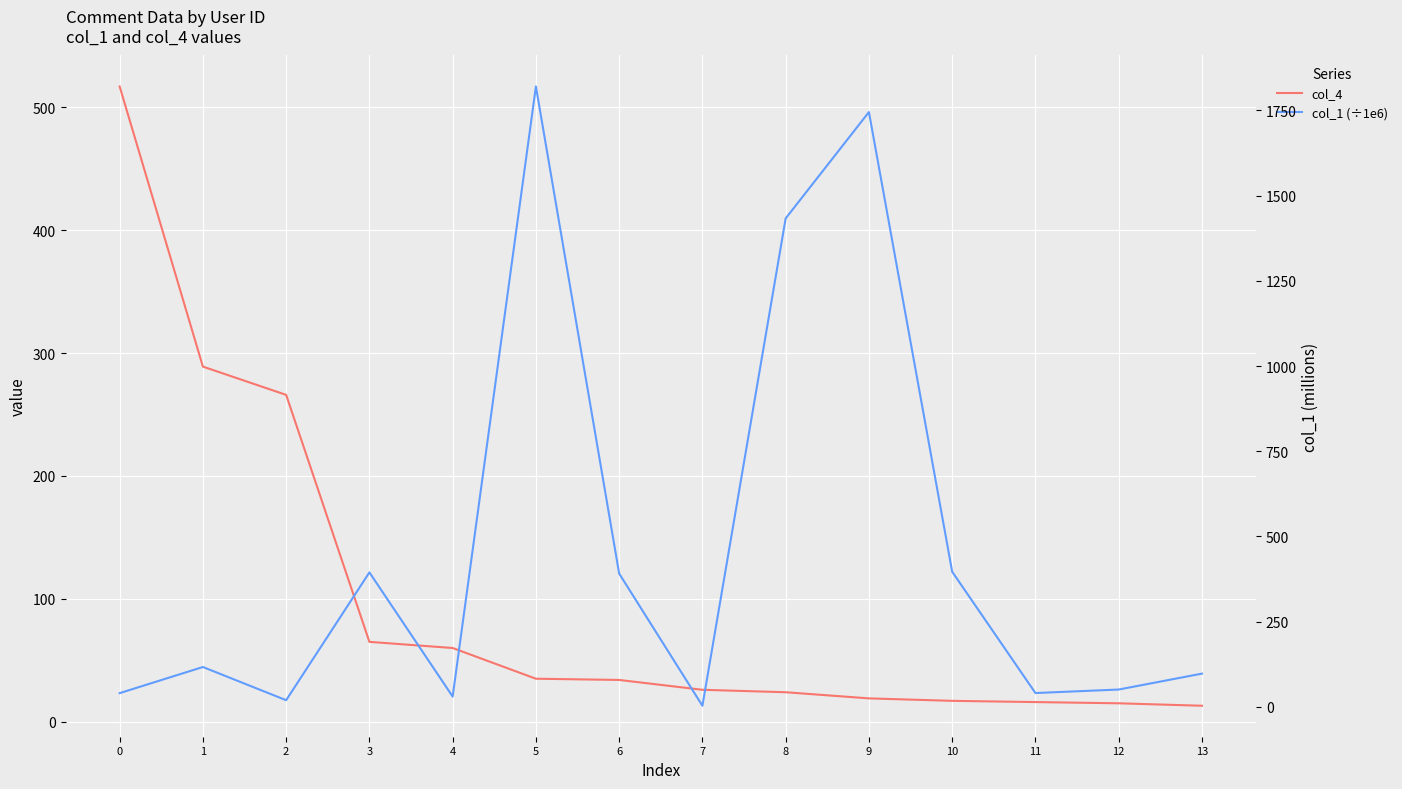

What is the sum of all col_1 (÷1e6) values?

6581.2